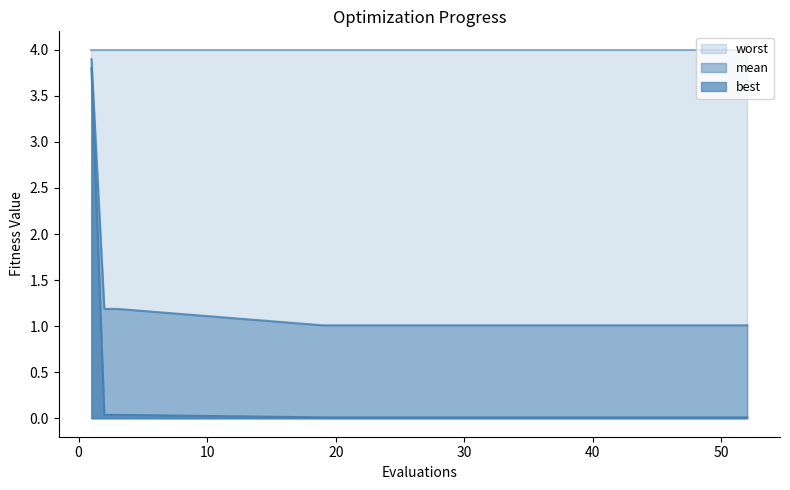

What are all the series names shown in the legend?

worst, mean, best